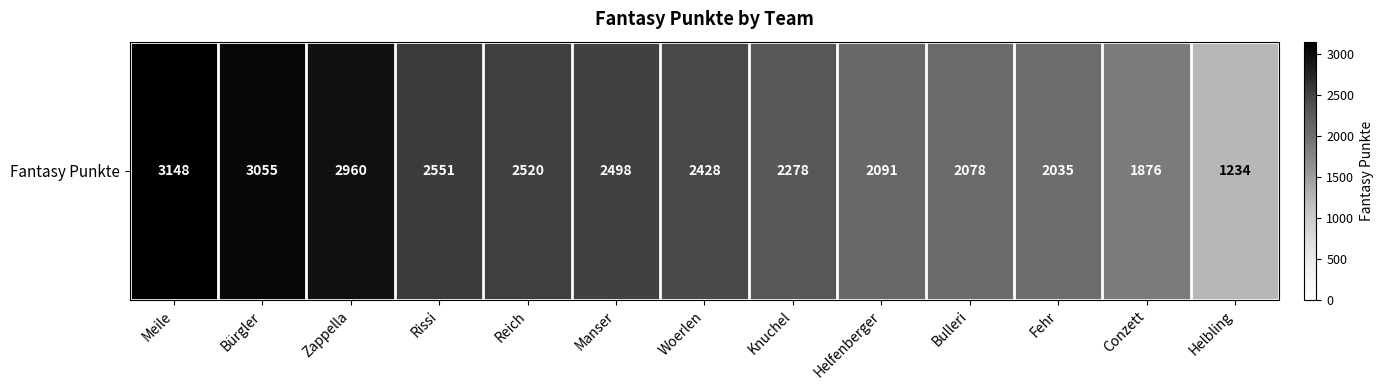

What is the difference between the values at Rissi and Reich?

31